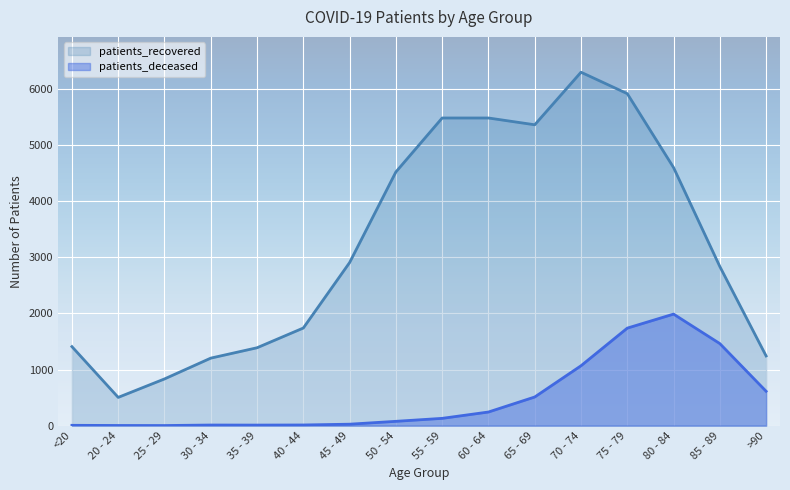

At which label does patients_recovered first exceed 2908?

50 - 54